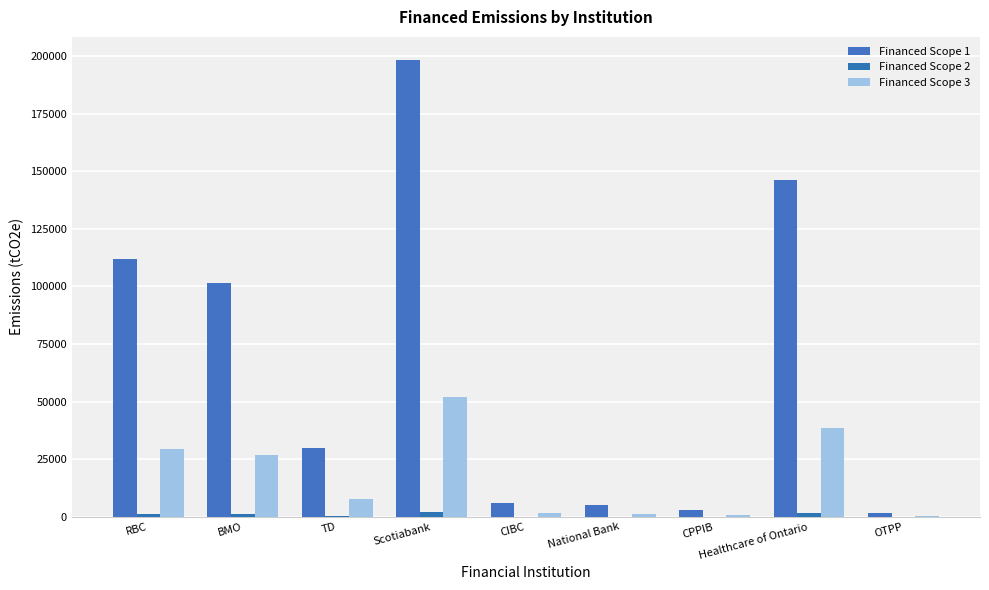

How many data points in Financed Scope 2 are above 345?

5